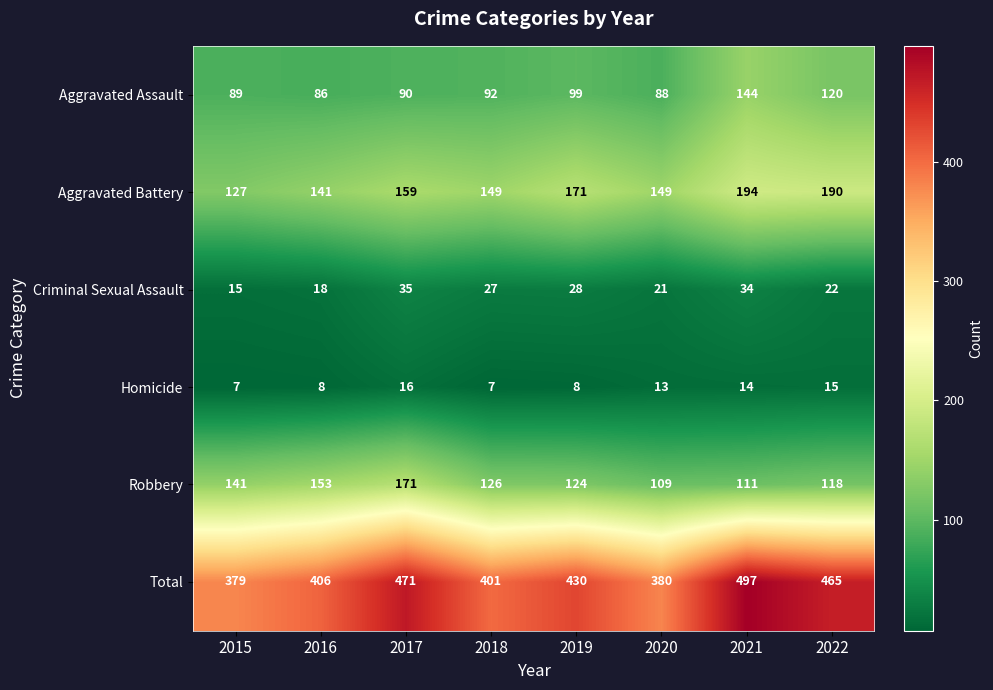

Which label corresponds to the largest value in the chart?

2021